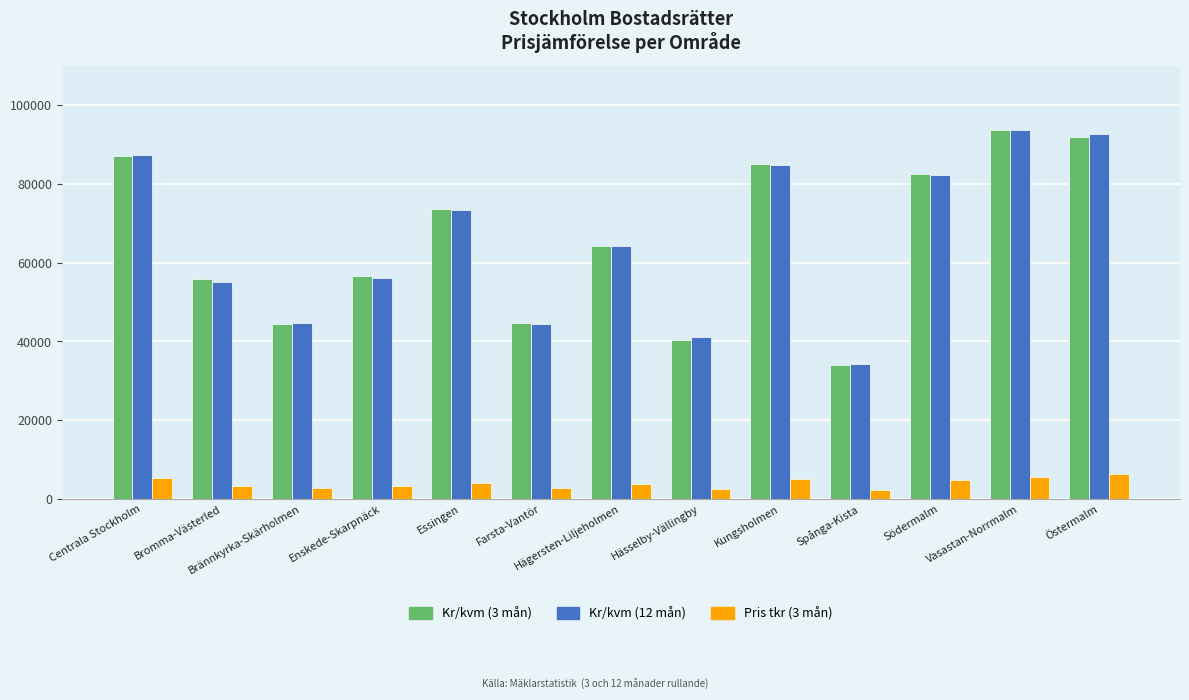

What is the difference between the highest and lowest values at Spånga-Kista?

31882